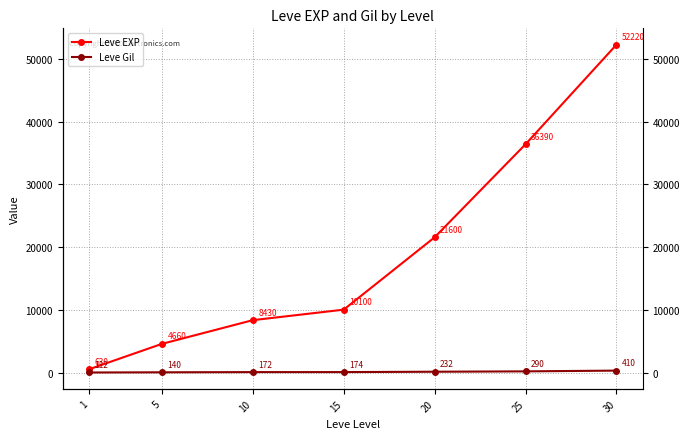

Rank the categories by Leve Gil value from lowest to highest.

1, 5, 10, 15, 20, 25, 30